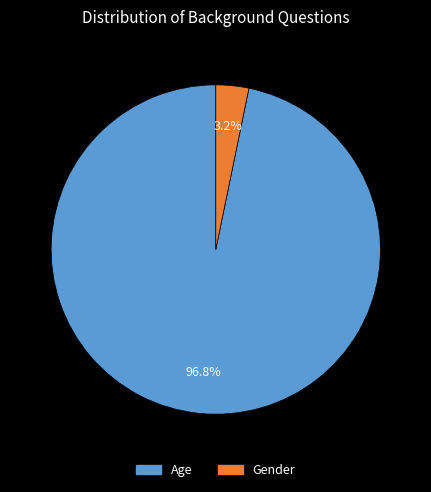

The Age slice represents 97% of the pie. True or false?

True